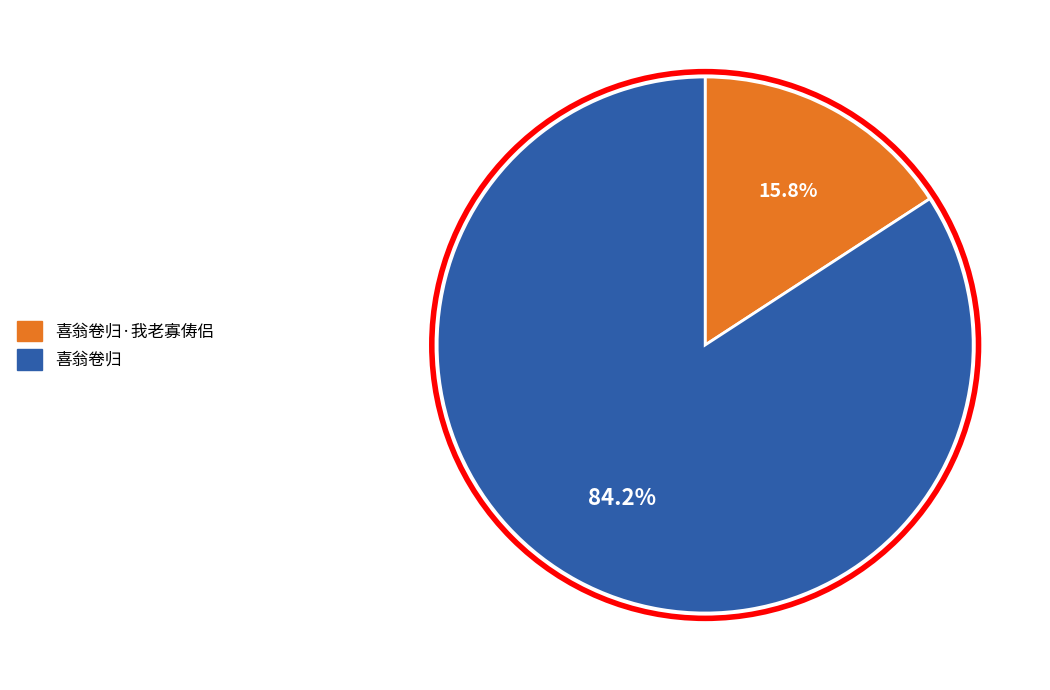

How many segments does this pie chart have?

2